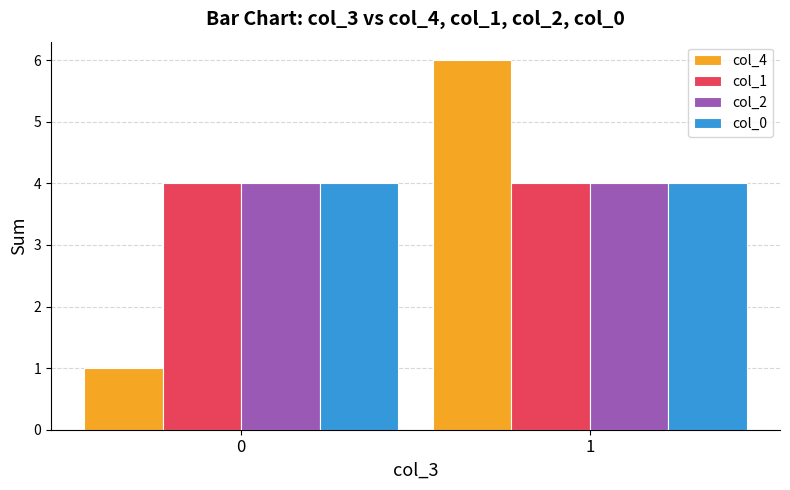

Are the bars grouped side by side (vs. stacked)?

Yes